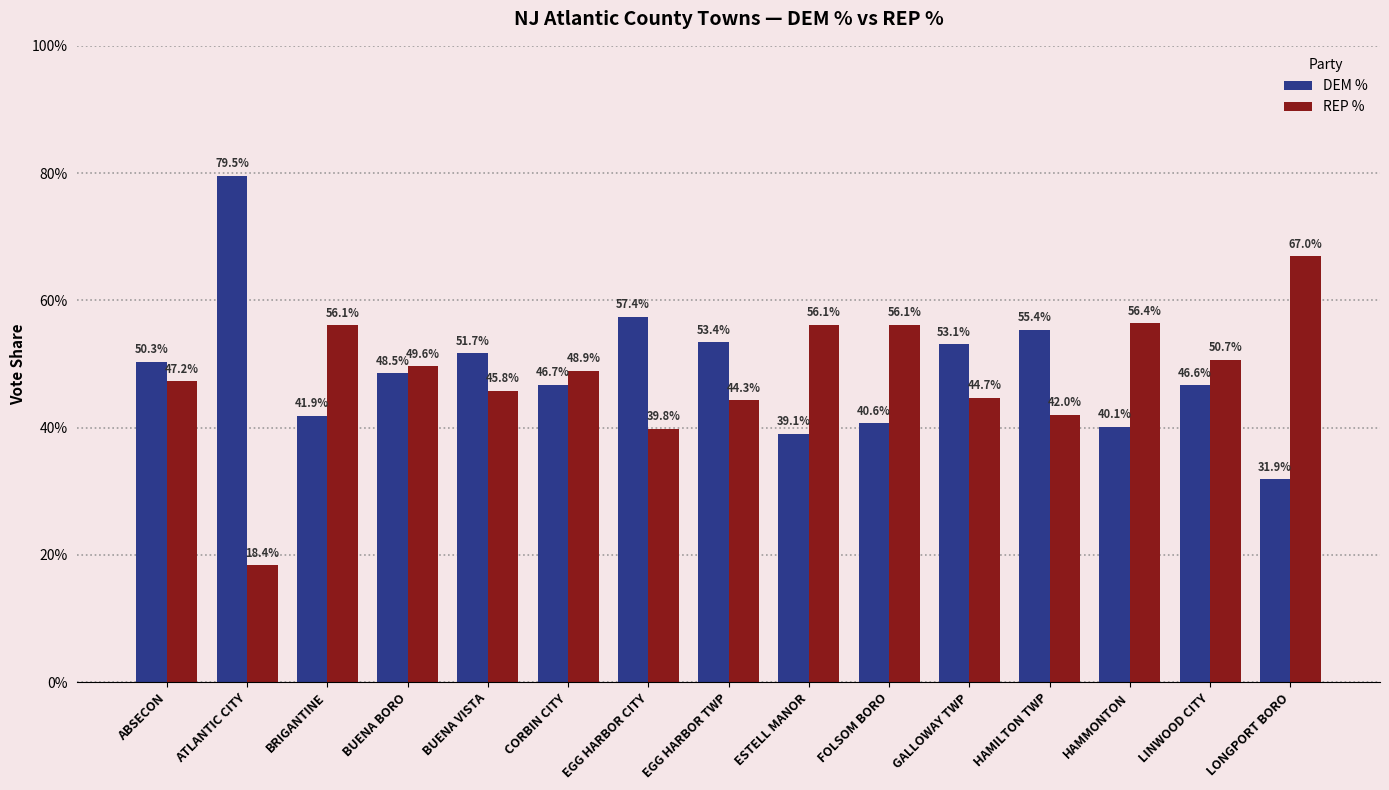

What are all the series names shown in the legend?

DEM %, REP %